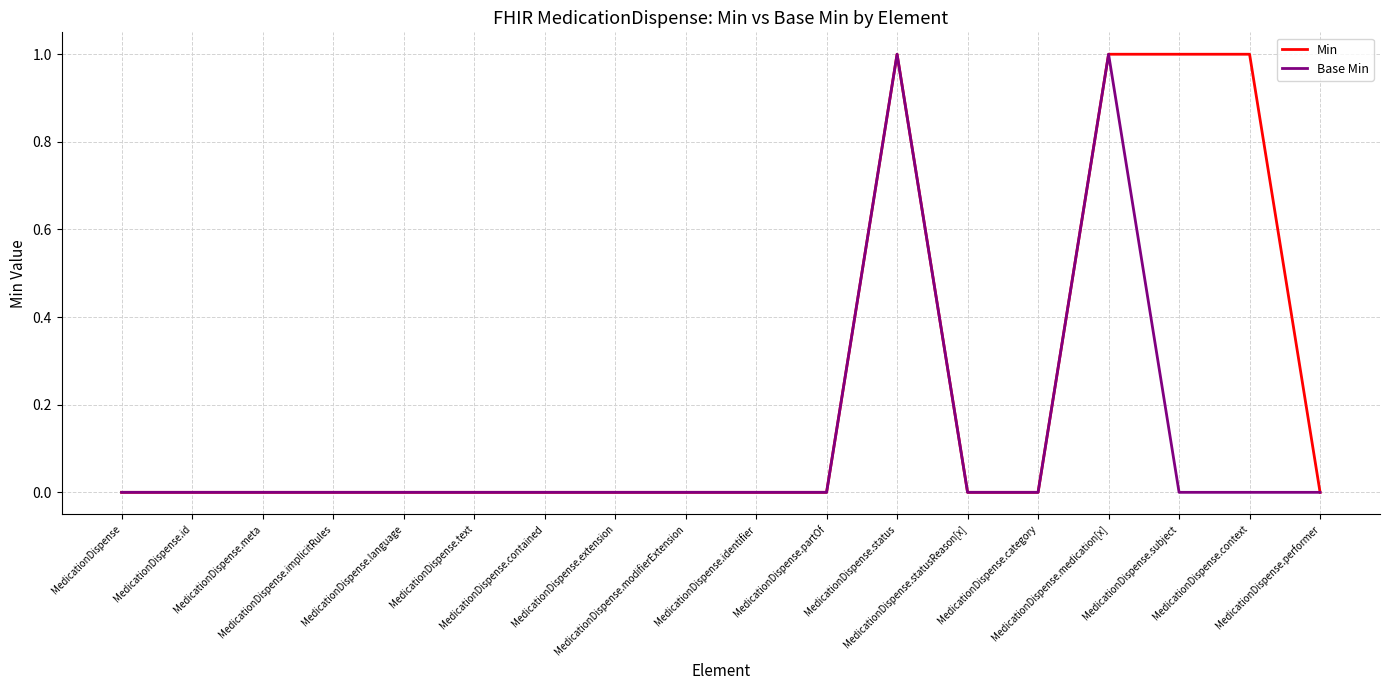

Reading left to right, list all the values displayed in this chart.

Min: MedicationDispense=0	MedicationDispense.id=0	MedicationDispense.meta=0	MedicationDispense.implicitRules=0	MedicationDispense.language=0	MedicationDispense.text=0	MedicationDispense.contained=0	MedicationDispense.extension=0	MedicationDispense.modifierExtension=0	MedicationDispense.identifier=0	MedicationDispense.partOf=0	MedicationDispense.status=1	MedicationDispense.statusReason[x]=0	MedicationDispense.category=0	MedicationDispense.medication[x]=1	MedicationDispense.subject=1	MedicationDispense.context=1	MedicationDispense.performer=0
Base Min: MedicationDispense=0	MedicationDispense.id=0	MedicationDispense.meta=0	MedicationDispense.implicitRules=0	MedicationDispense.language=0	MedicationDispense.text=0	MedicationDispense.contained=0	MedicationDispense.extension=0	MedicationDispense.modifierExtension=0	MedicationDispense.identifier=0	MedicationDispense.partOf=0	MedicationDispense.status=1	MedicationDispense.statusReason[x]=0	MedicationDispense.category=0	MedicationDispense.medication[x]=1	MedicationDispense.subject=0	MedicationDispense.context=0	MedicationDispense.performer=0